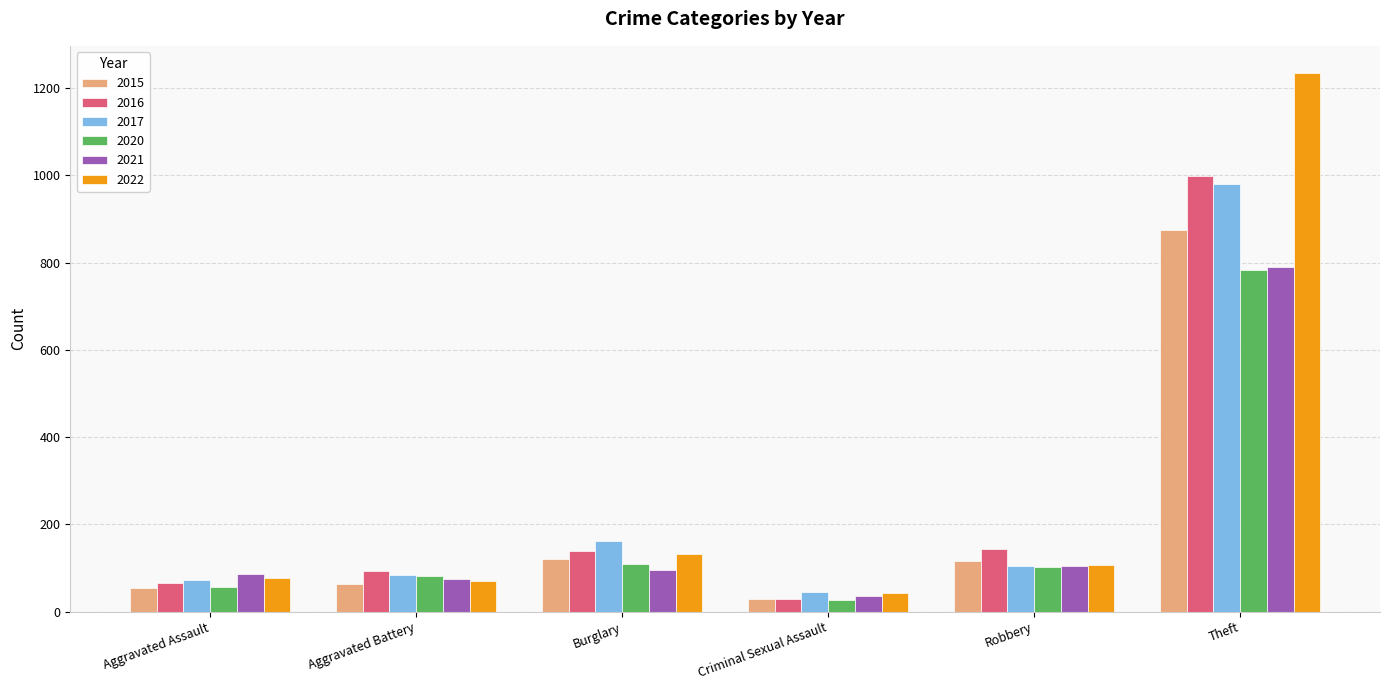

Between Burglary and Robbery, which series saw the biggest shift?

2017